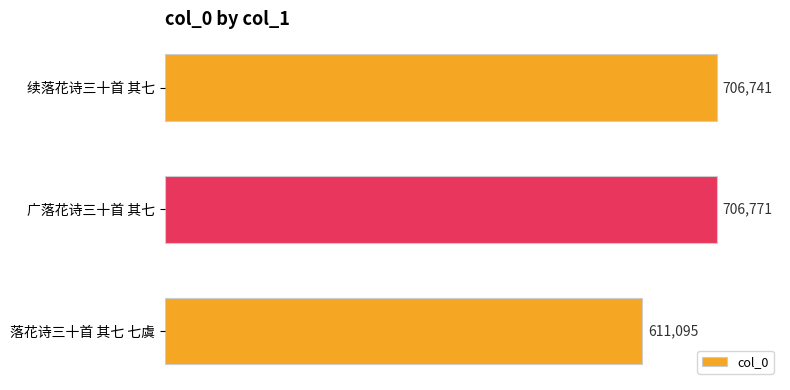

Reading top to bottom, transcribe all the data shown in this chart.

706741	706771	611095